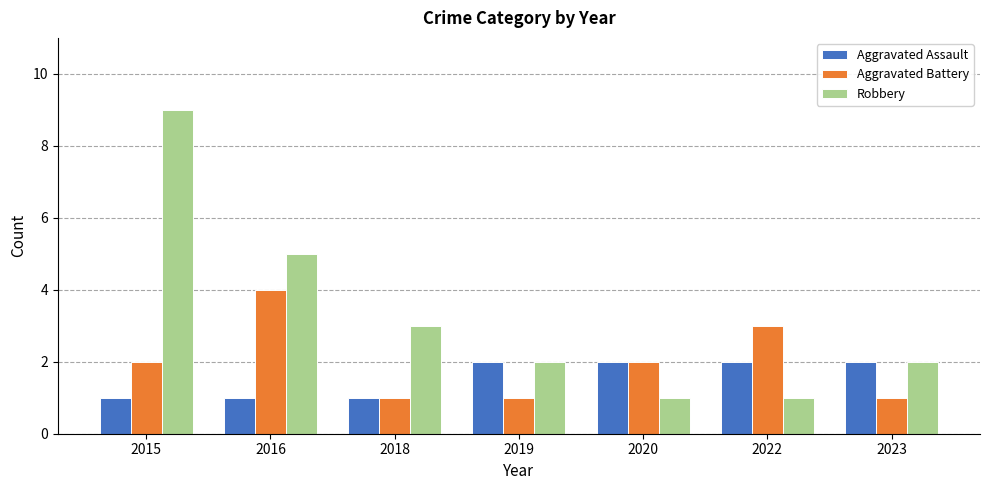

Which series changed the most between 2022 and 2023?

Aggravated Battery